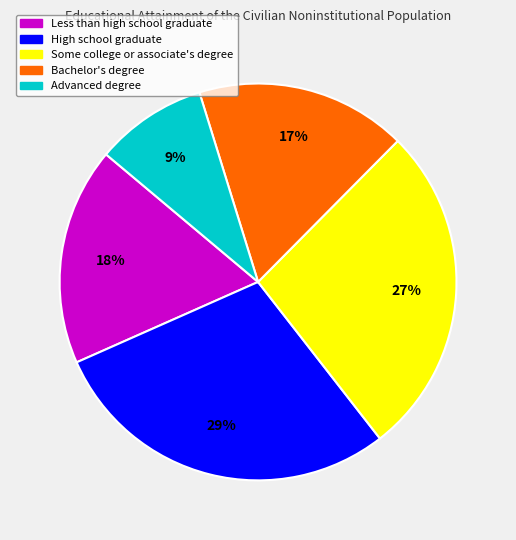

Is there any slice that represents more than half of the pie?

No